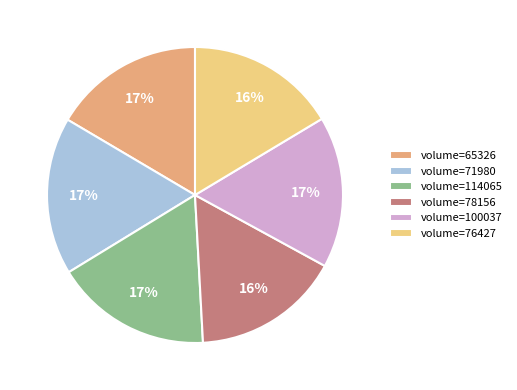

What is the ratio of the value at volume=71980 to the value at volume=100037?

1.0